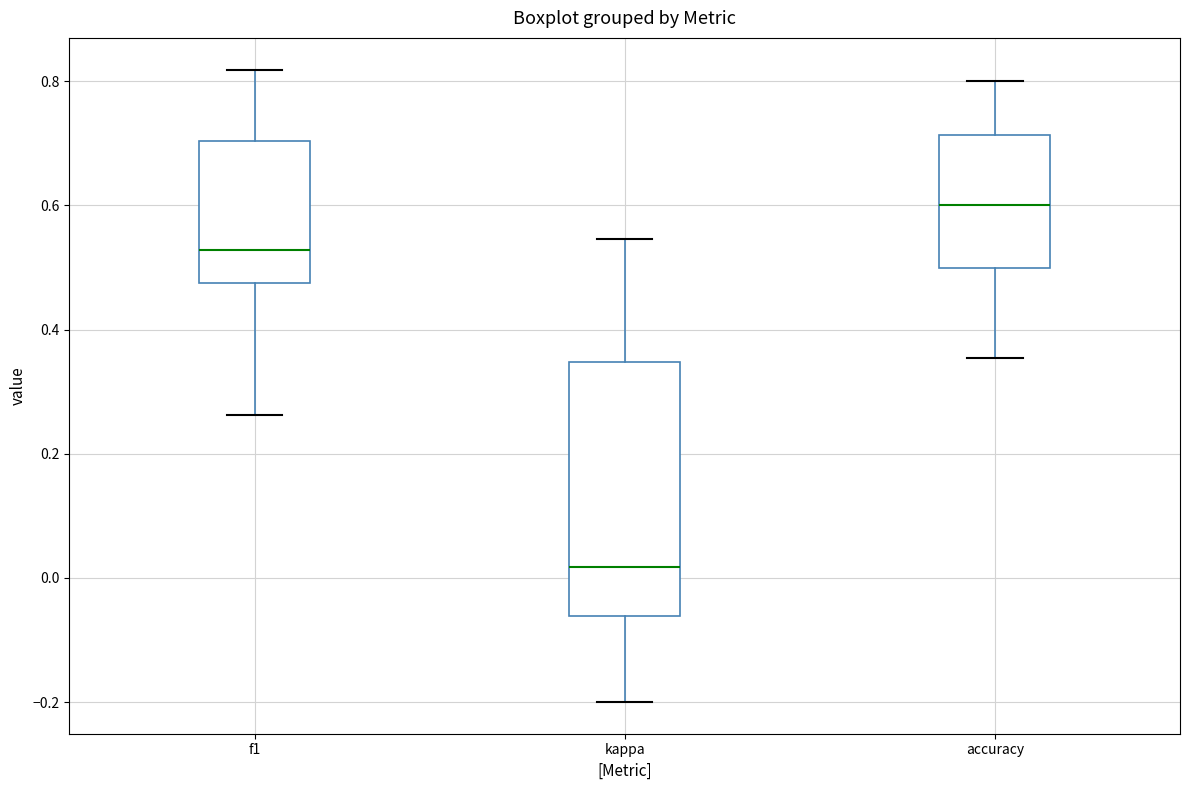

Which box is the tallest, from its lower edge to its upper edge?

kappa